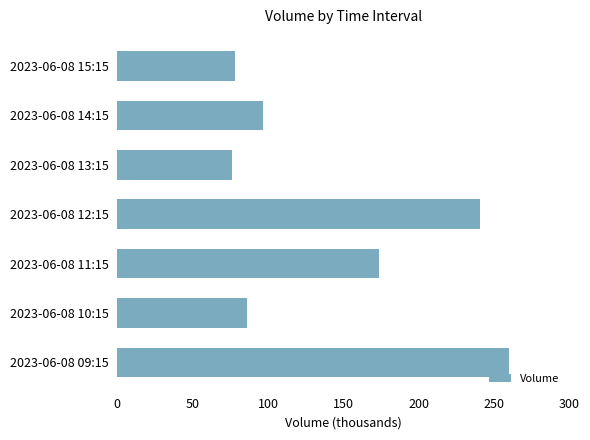

Does the chart contain any negative values?

No